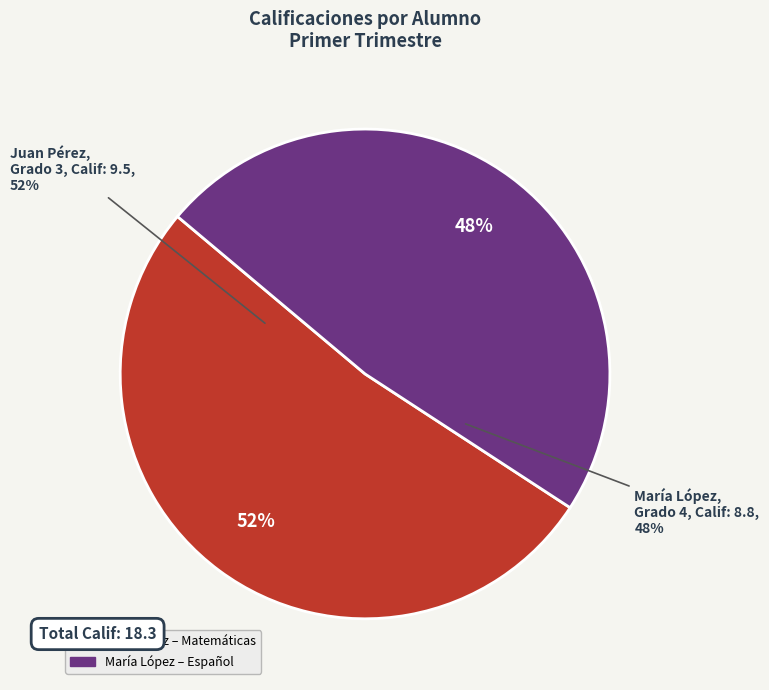

What portion of the pie excludes María López (Grado 4)?

51.9%